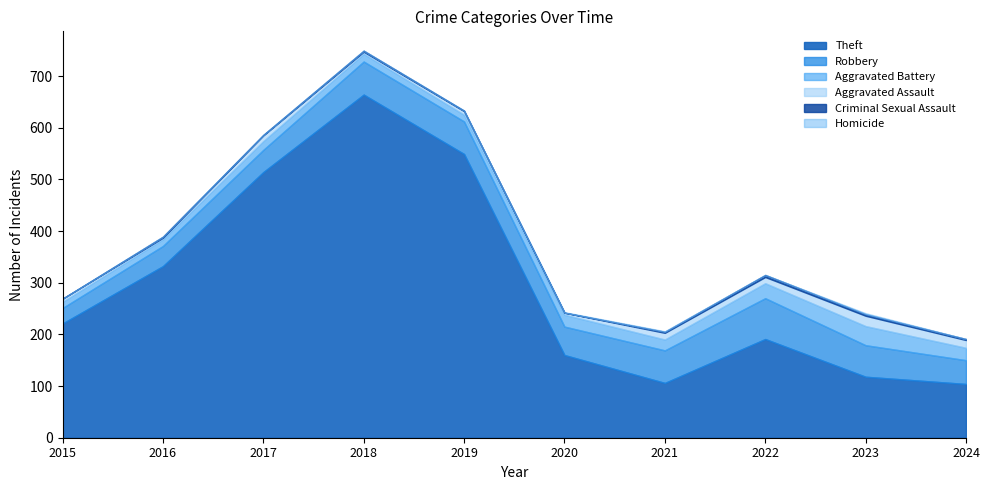

How many data points in Criminal Sexual Assault are above 2?

2